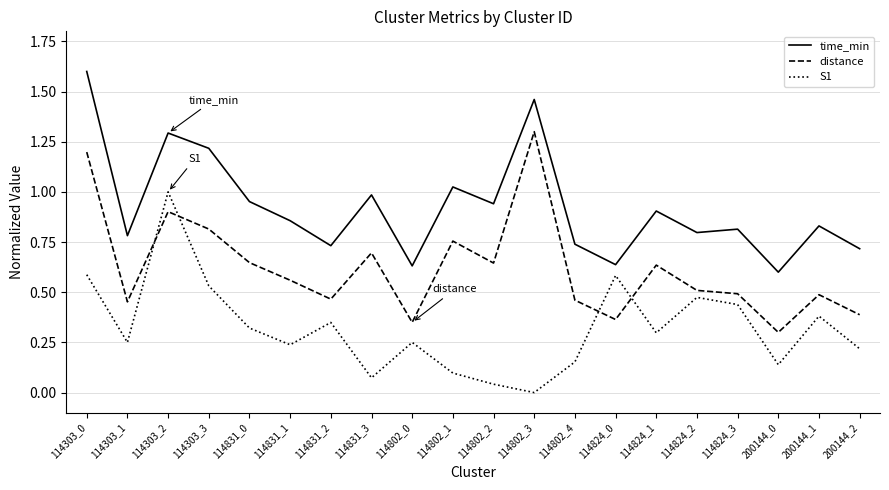

At which category does time_min reach its first local peak?

114303_2